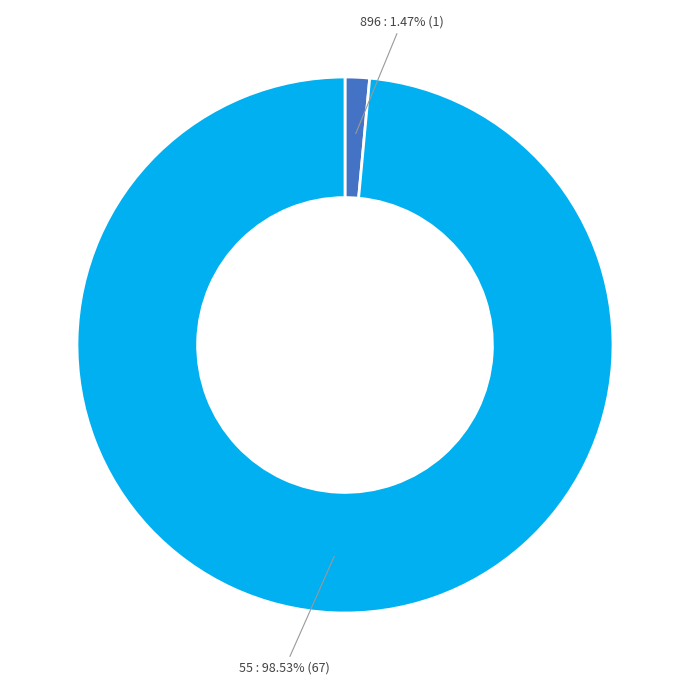

Does any single category account for the majority?

Yes